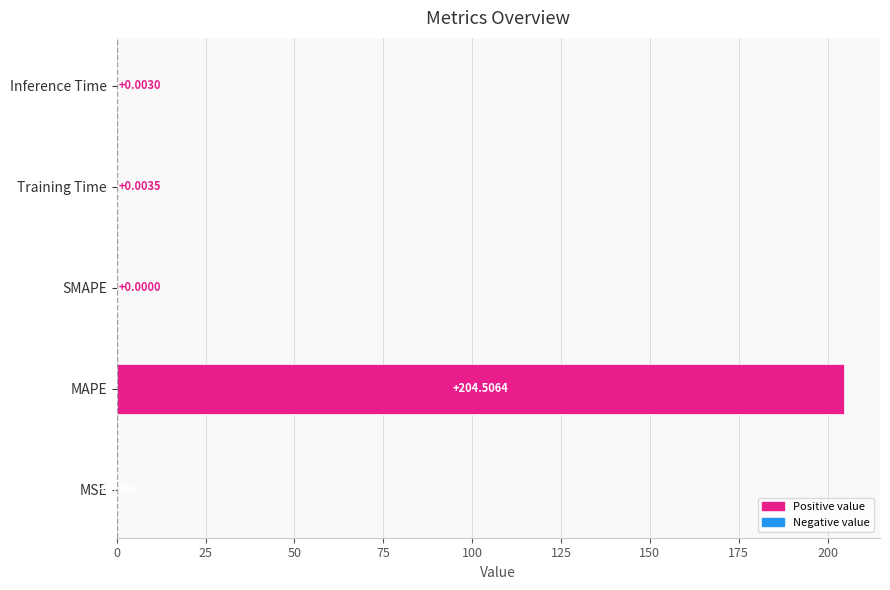

At which label is the value closest to 102?

MSE